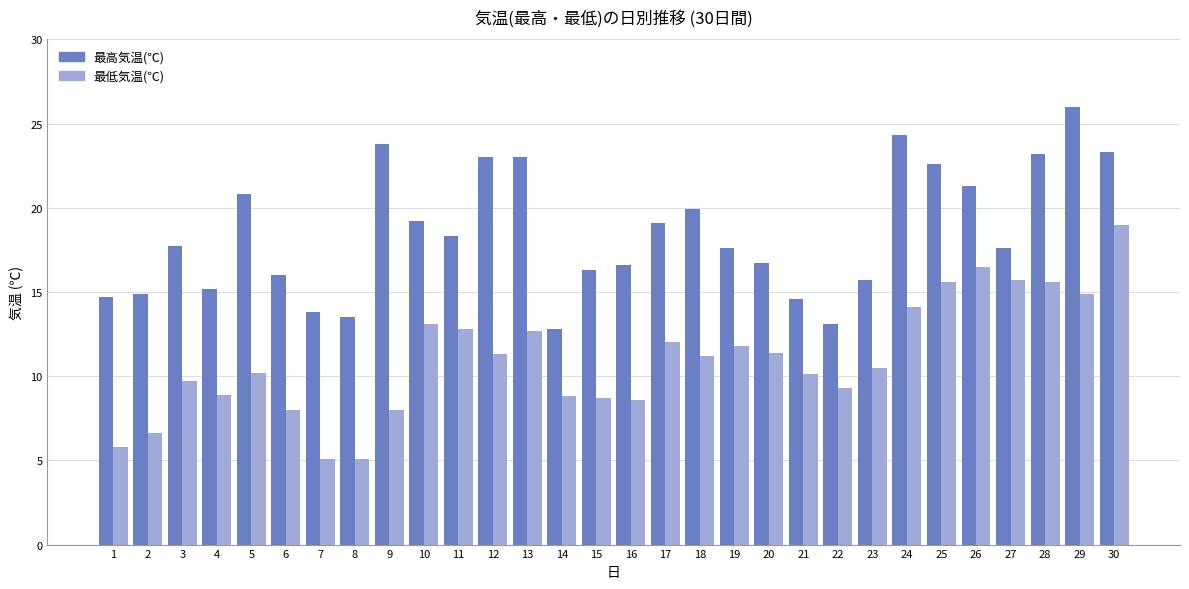

How many distinct data groups are displayed?

2